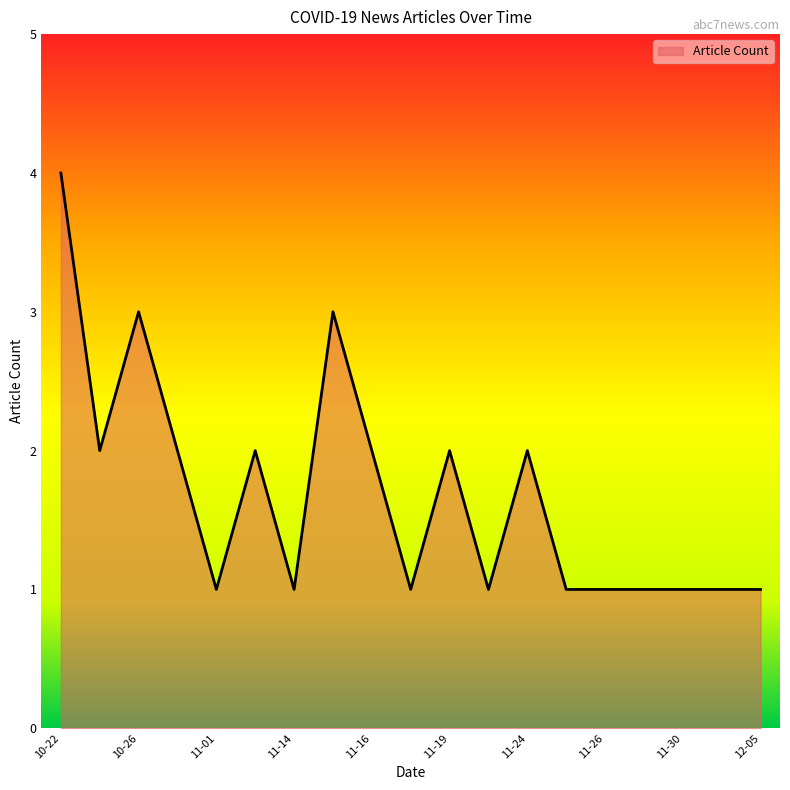

Count the number of categories in the chart.

19